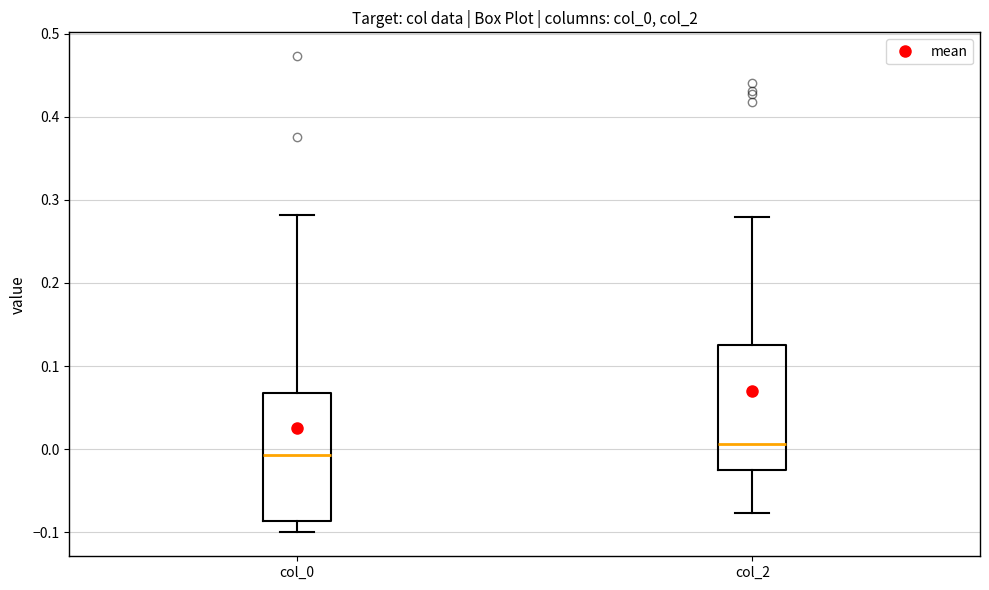

Which box has the highest median line?

col_2